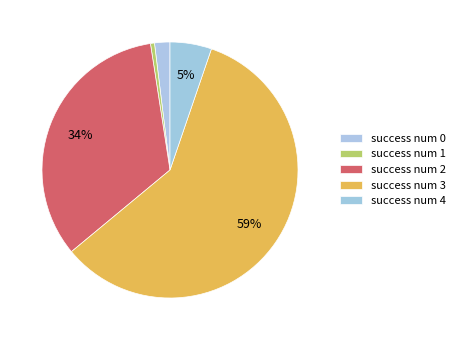

Count the number of slices in the pie.

5